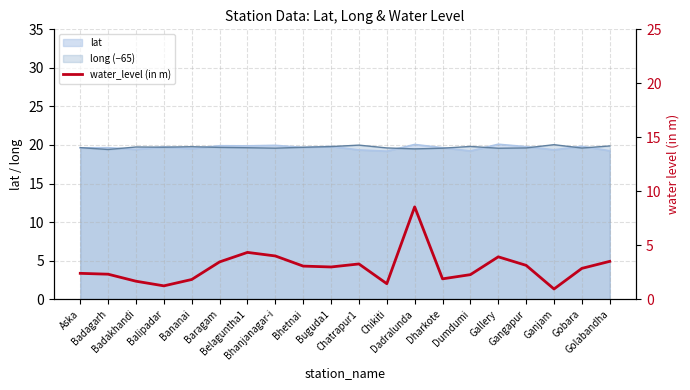

What is the change in value from Baragam to Dharkote?

-1.6